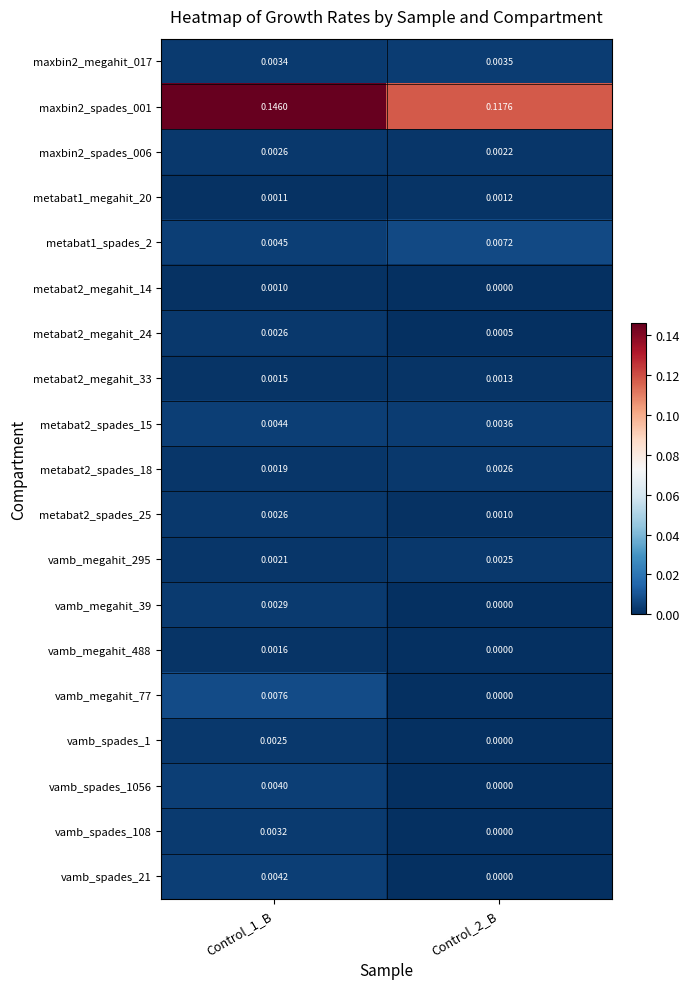

Is the value of metabat2_megahit_14 at Control_2_B greater than the value of vamb_megahit_295 at Control_2_B?

No